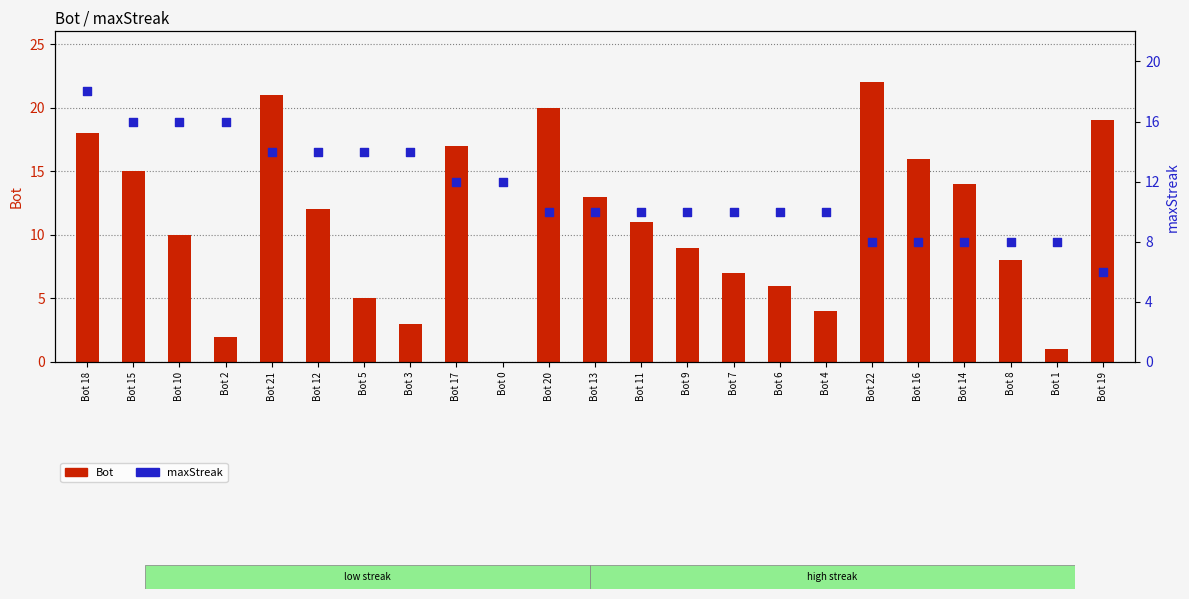

At how many categories does at least one series exceed 11?

16